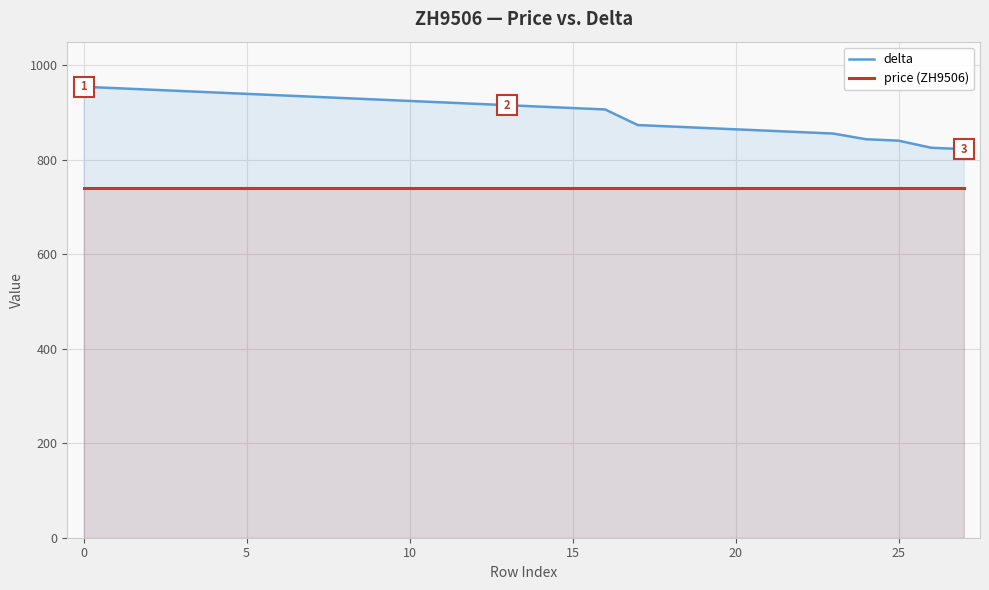

Which series has the largest total across all categories?

delta